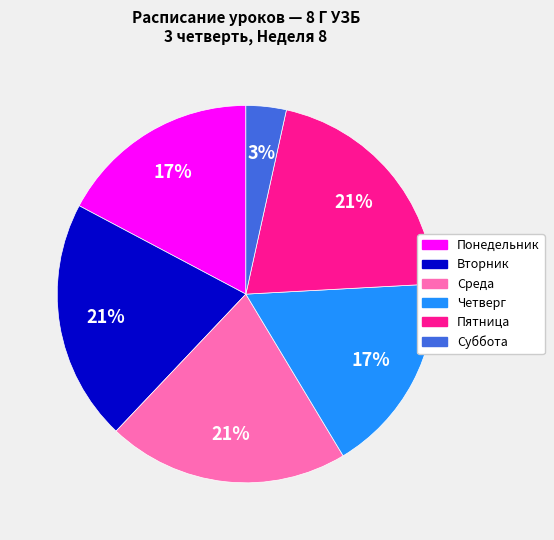

How many segments does this pie chart have?

6